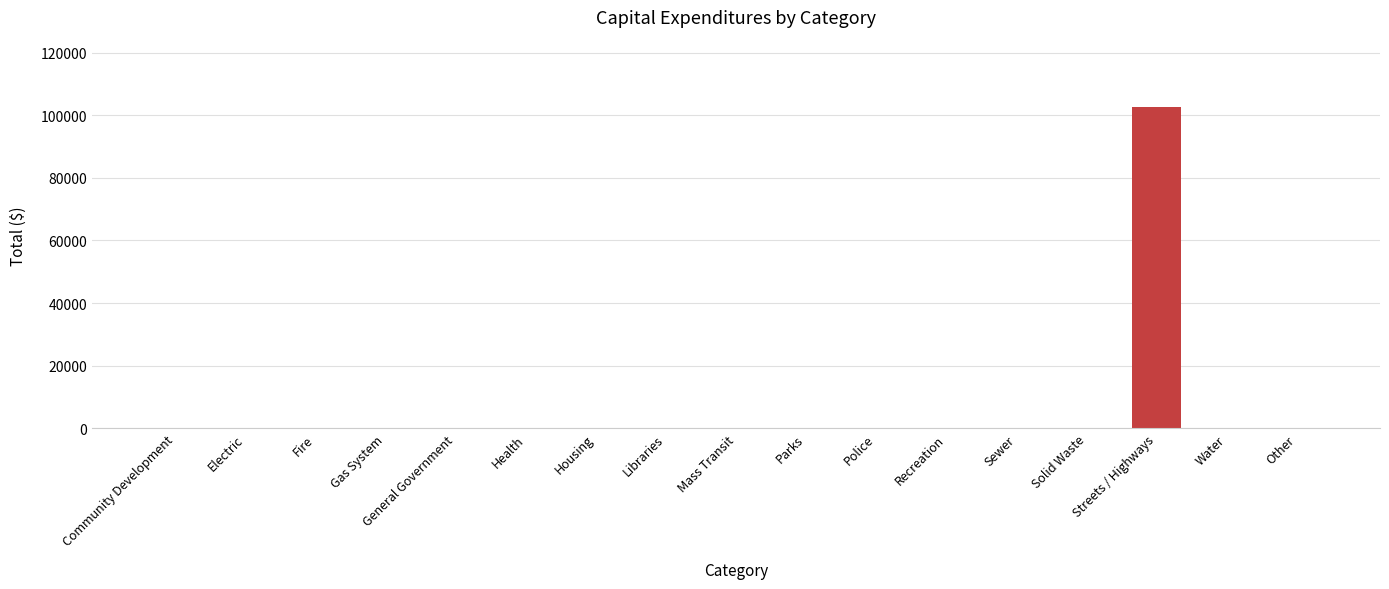

Which category has the highest value across all series?

Streets / Highways